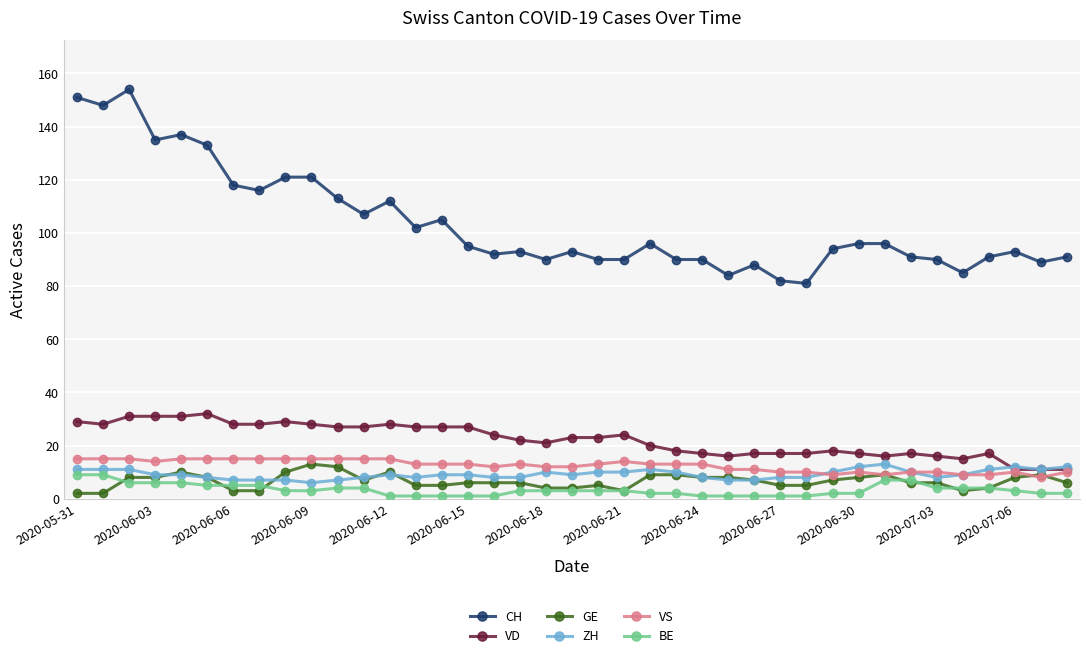

True or false: VD and CH cross at least once.

False